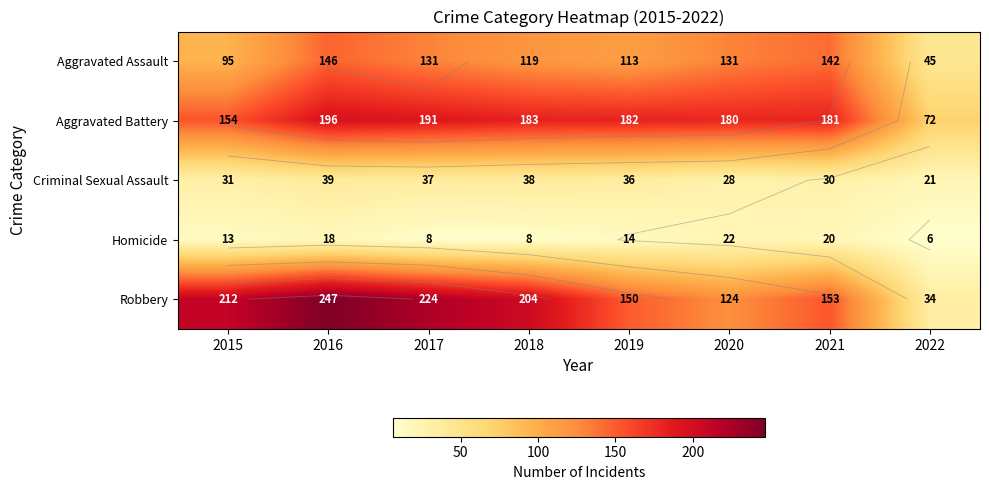

What is the difference between the highest and lowest values at 2020?

158